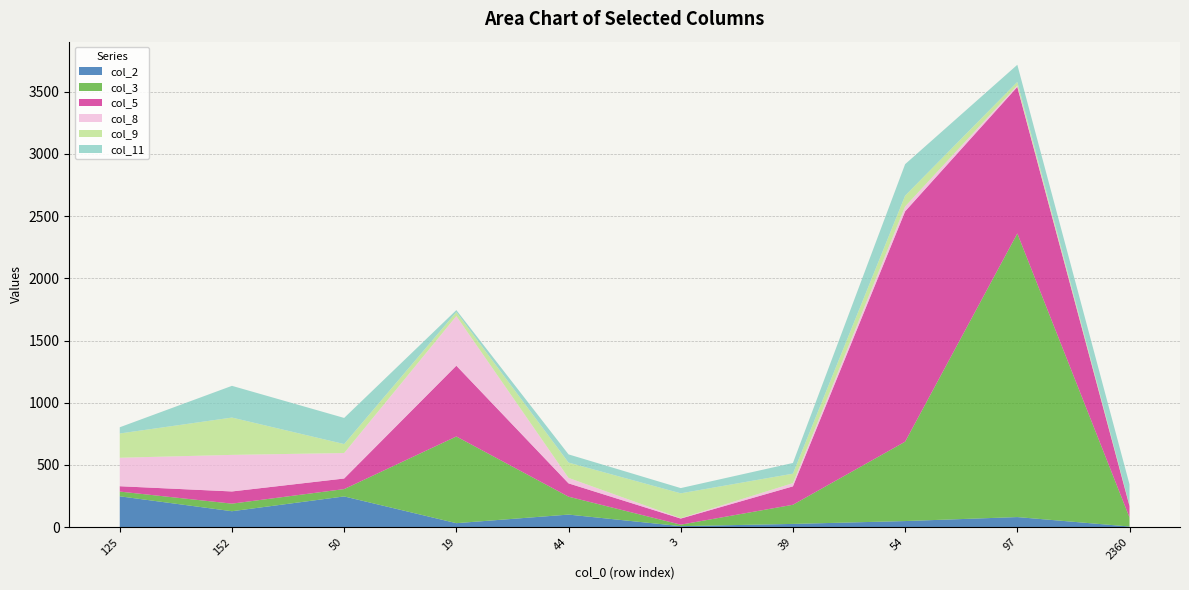

Reading left to right, extract all data points from this chart.

col_2: 125=248	152=128	50=247	19=32	44=101	3=8	39=26	54=49	97=81	2360=5
col_3: 125=38	152=61	50=59	19=697	44=144	3=12	39=154	54=638	97=2280	2360=73
col_5: 125=43	152=98	50=85	19=569	44=107	3=49	39=148	54=1852	97=1178	2360=92
col_8: 125=229	152=294	50=205	19=399	44=44	3=3	39=26	54=39	97=12	2360=0
col_9: 125=195	152=300	50=72	19=32	44=123	3=200	39=76	54=87	97=28	2360=8
col_11: 125=50	152=255	50=210	19=16	44=66	3=42	39=86	54=253	97=138	2360=166